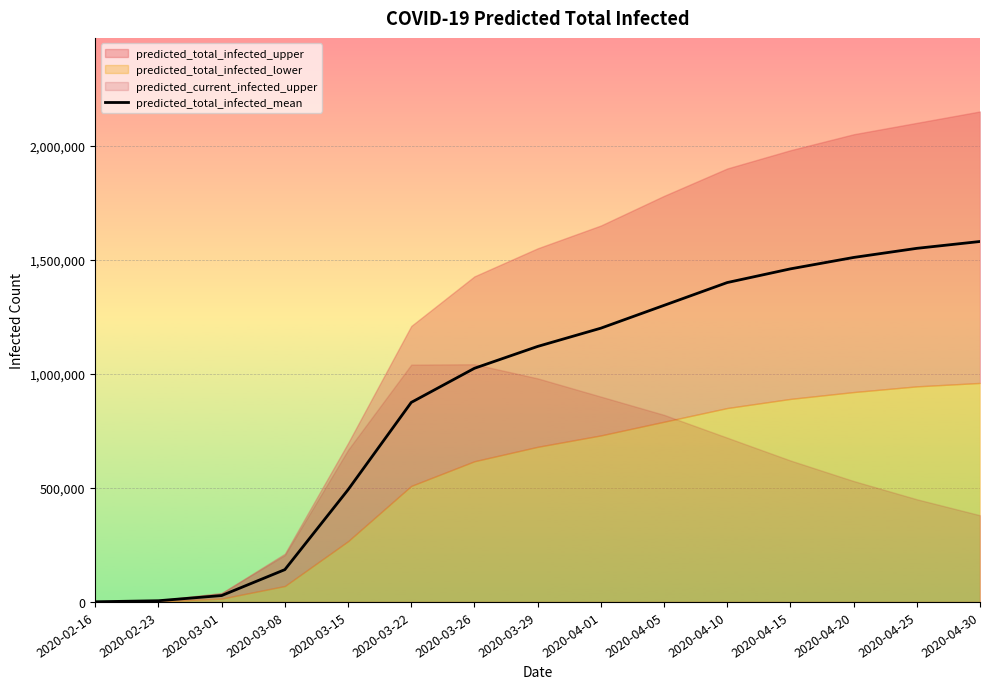

True or false: the data shows 354464 at 2020-04-01.

False